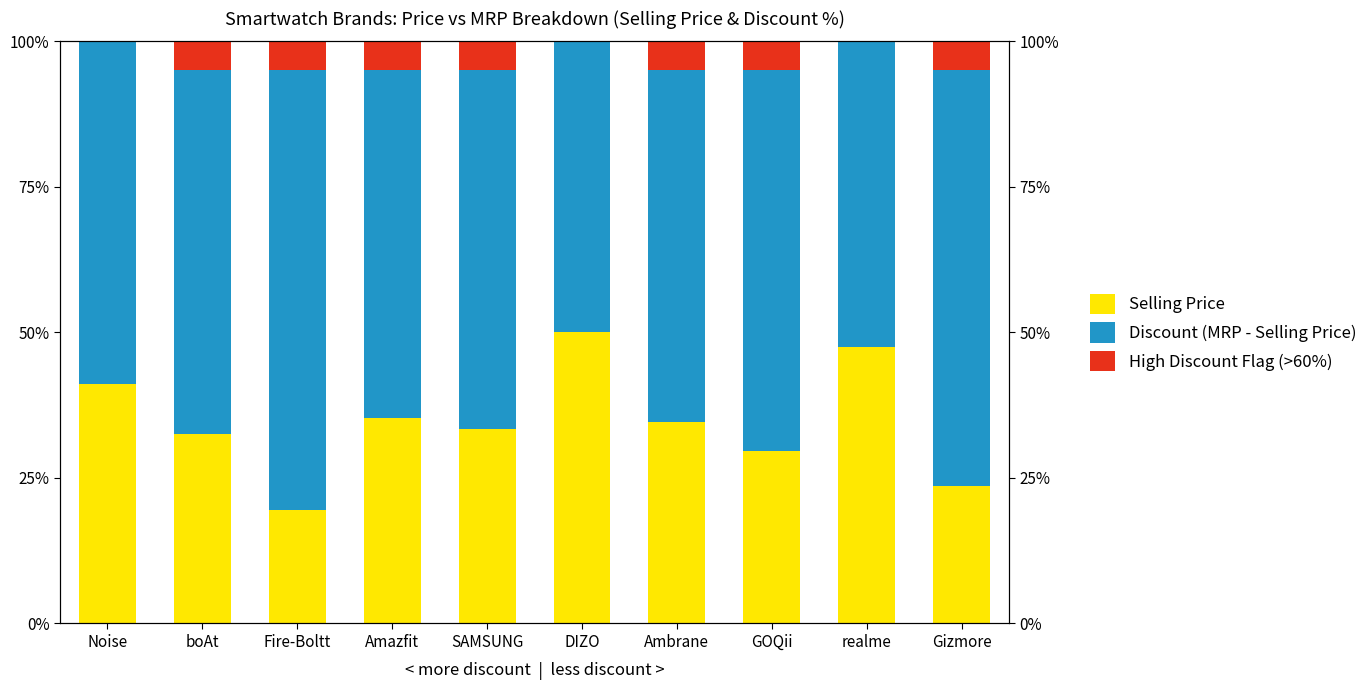

Is it true that Selling Price equals 19.6 at Fire-Boltt?

True